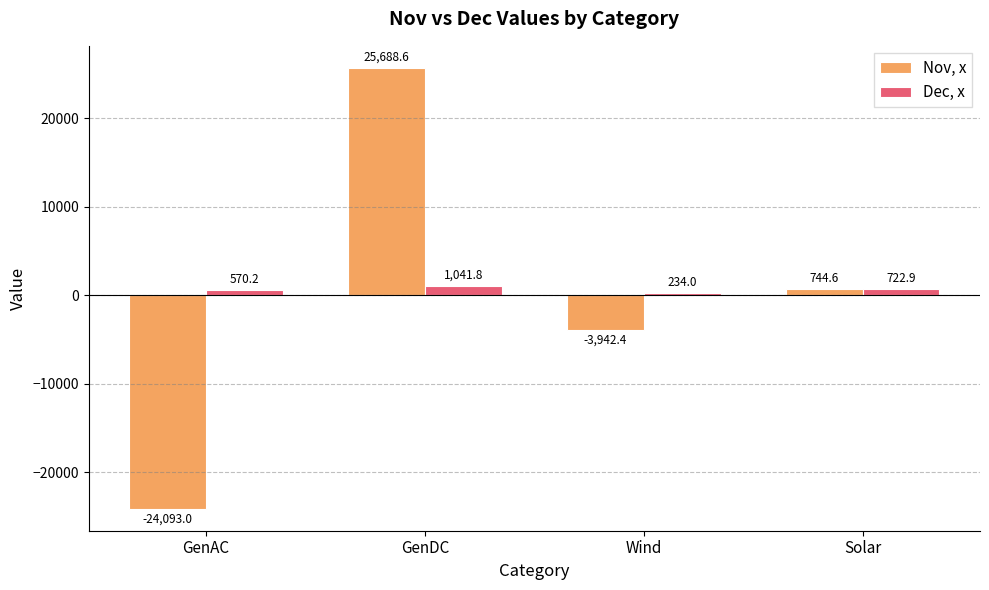

What is the approximate value of Nov, x at GenAC?

-24093.0